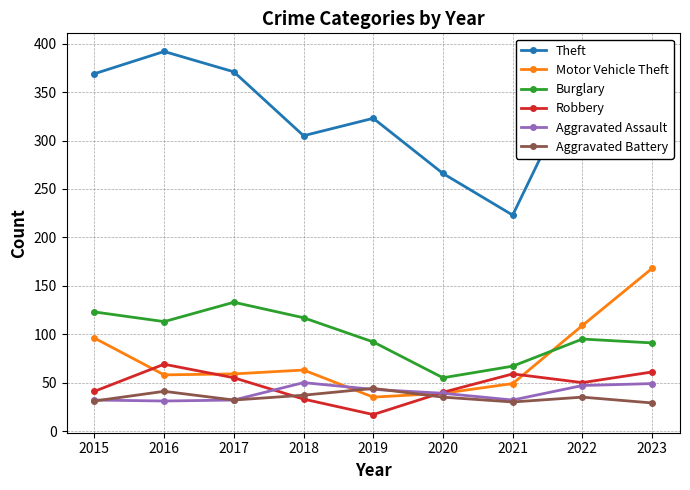

Which series has the largest range (max minus min)?

Theft